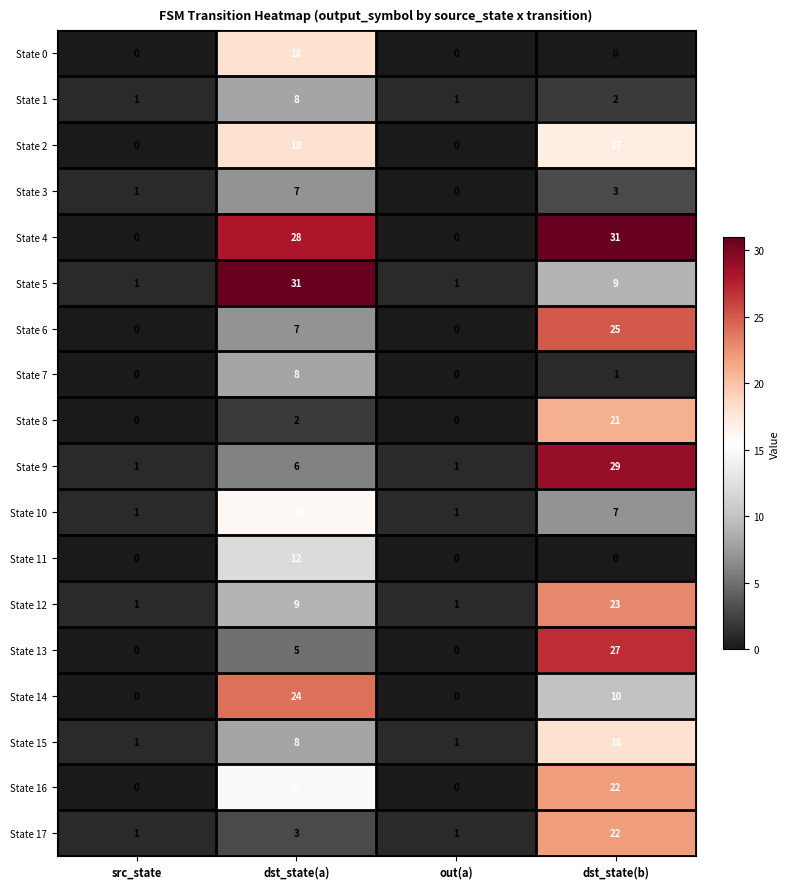

How many data points does each series have?

4